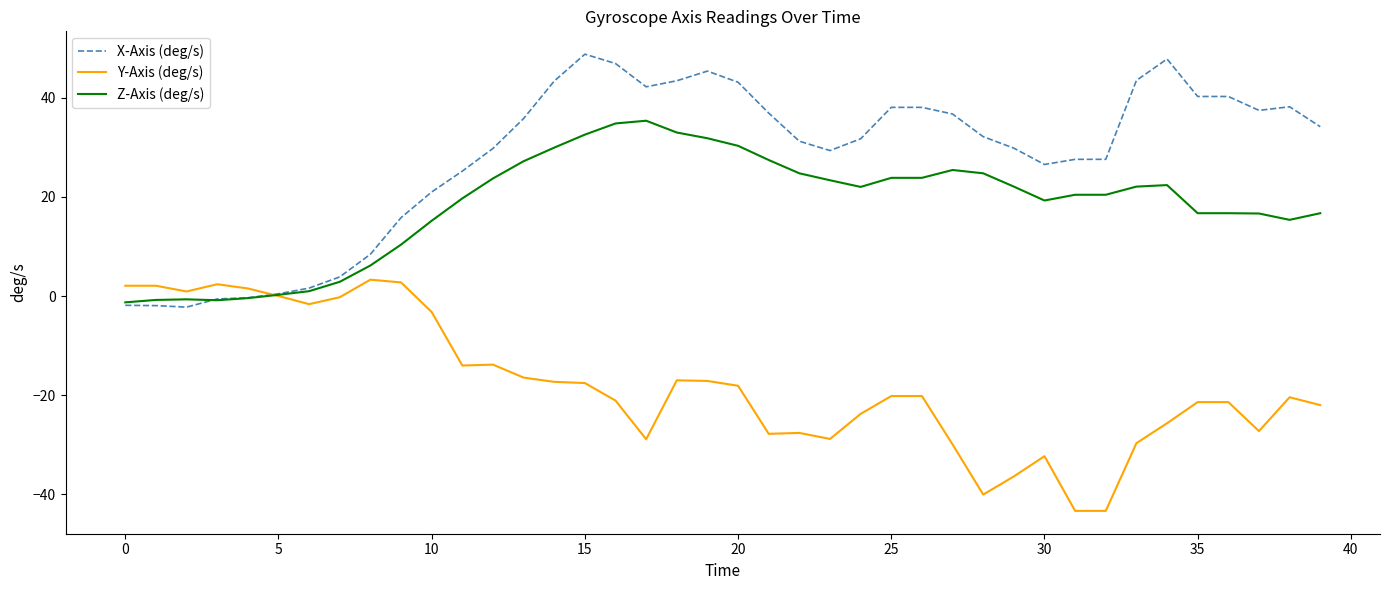

What is the minimum value shown in the chart?

-43.3